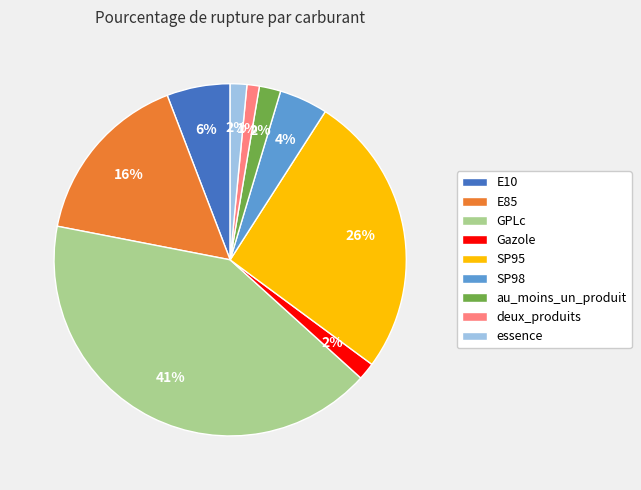

True or false: deux_produits accounts for 14% of the total.

False